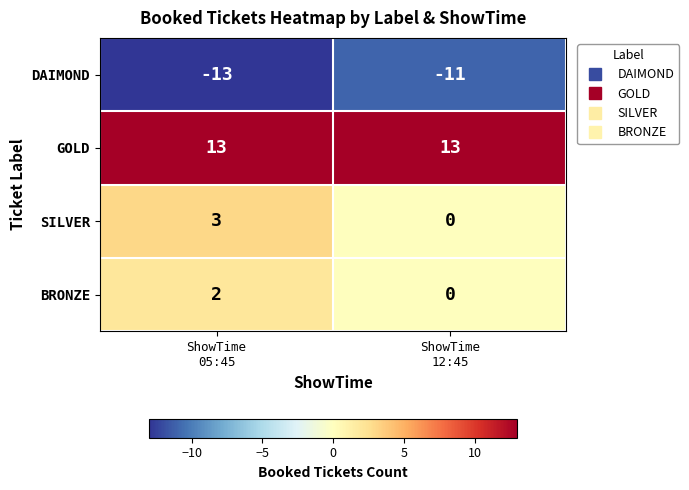

Which series has the largest total across all categories?

GOLD